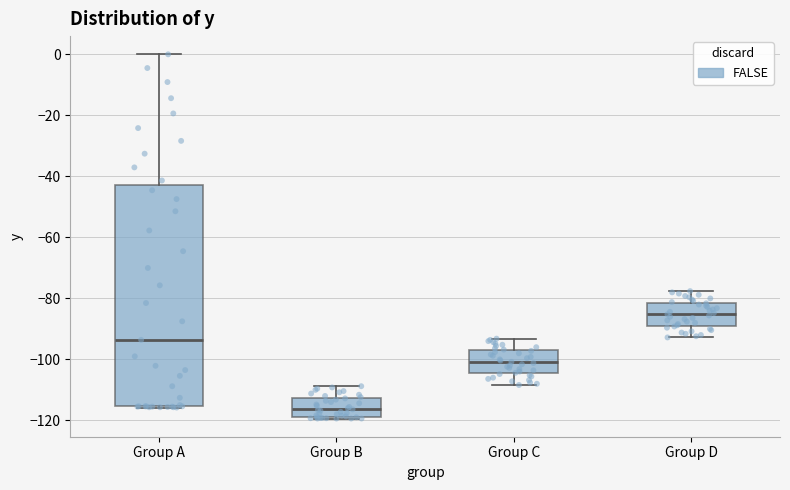

Comparing the boxes themselves (not the whiskers), which one is the tallest?

Group A